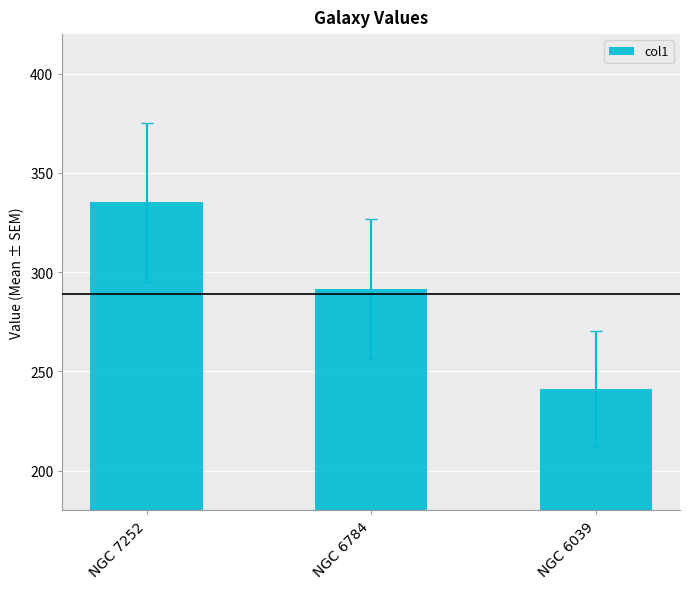

Rank the categories by value from lowest to highest.

NGC 6039, NGC 6784, NGC 7252